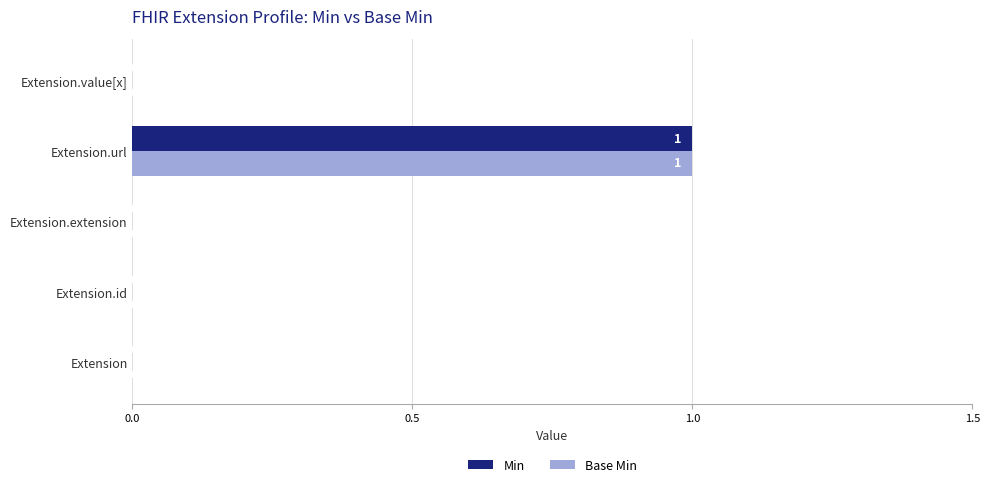

At which category is the sum across all series the highest?

Extension.url